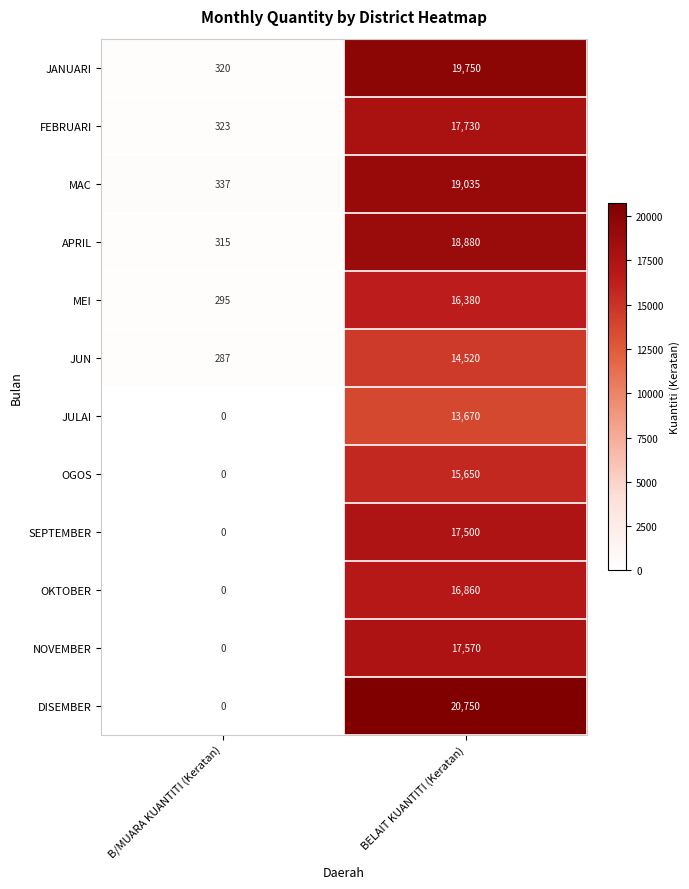

The APRIL series shows 315 at B/MUARA KUANTITI (Keratan). True or false?

True